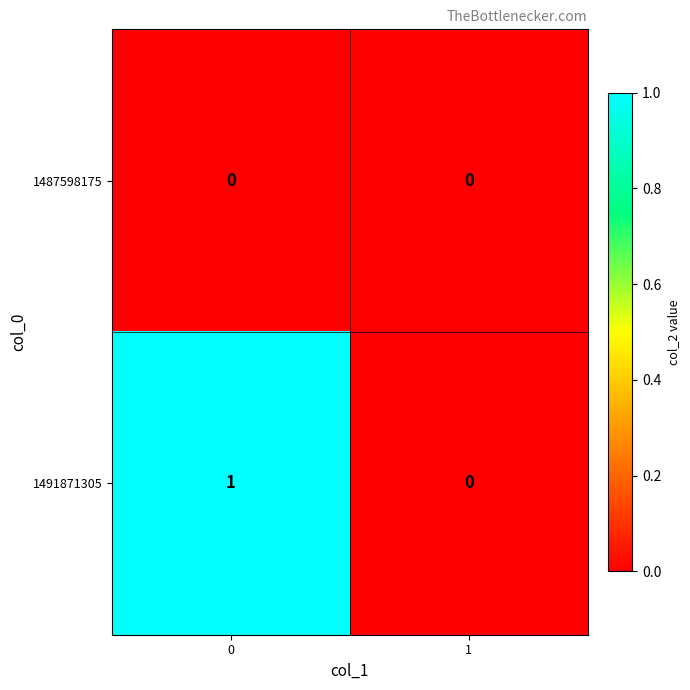

Rank the series at 0 from lowest to highest value.

1487598175, 1491871305